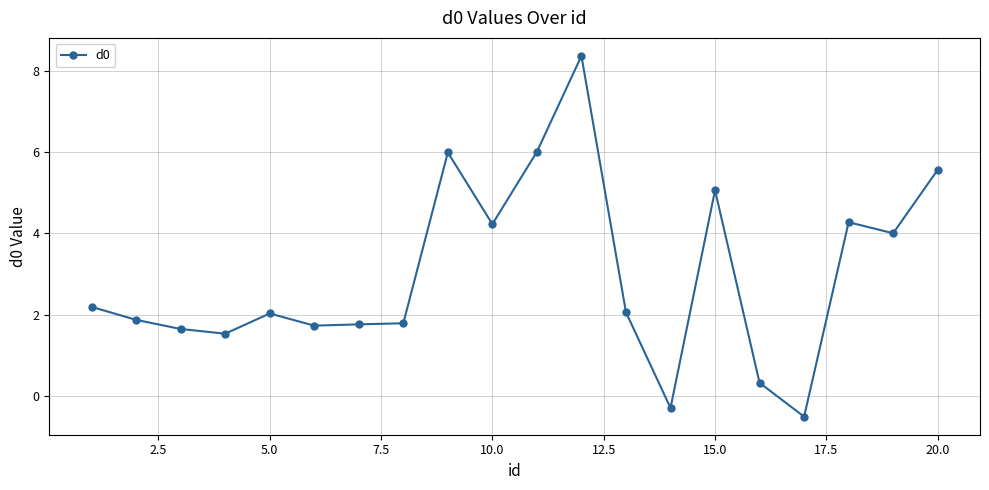

What is the value of the 14th point from the left?

-0.3